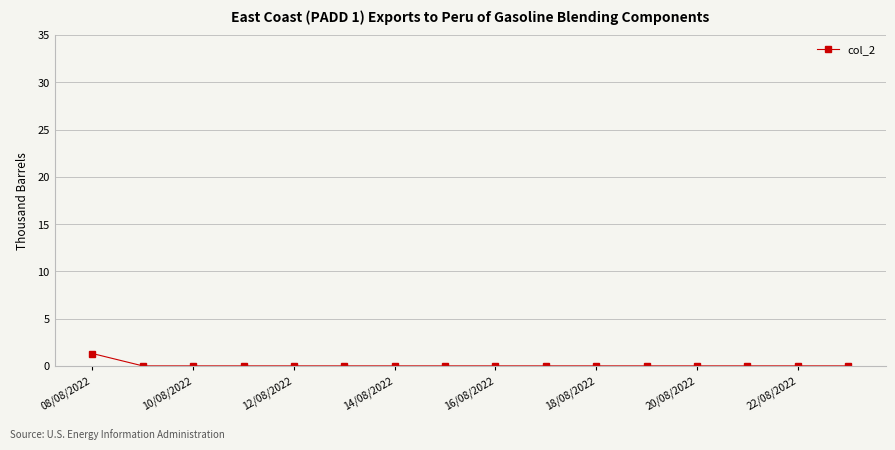

What is the difference between the maximum and minimum values?

1.3